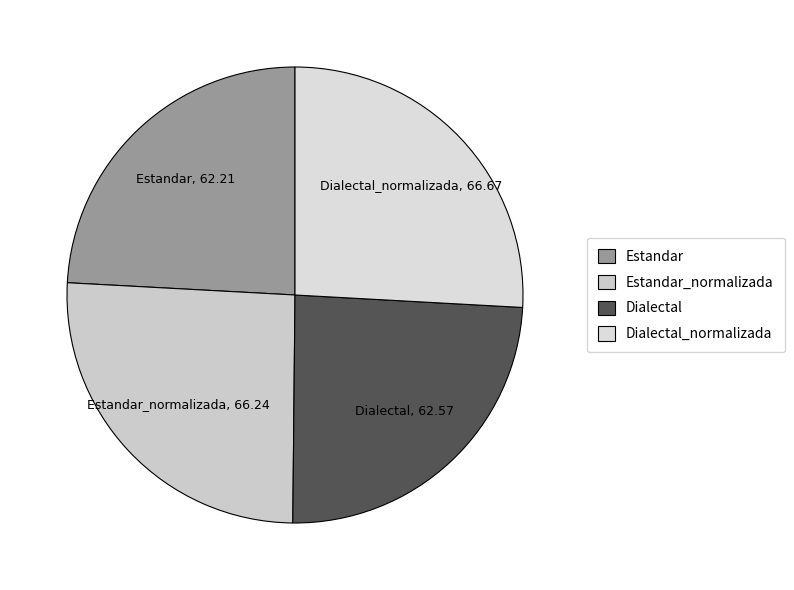

Does Estandar_normalizada represent more than half of the total?

No